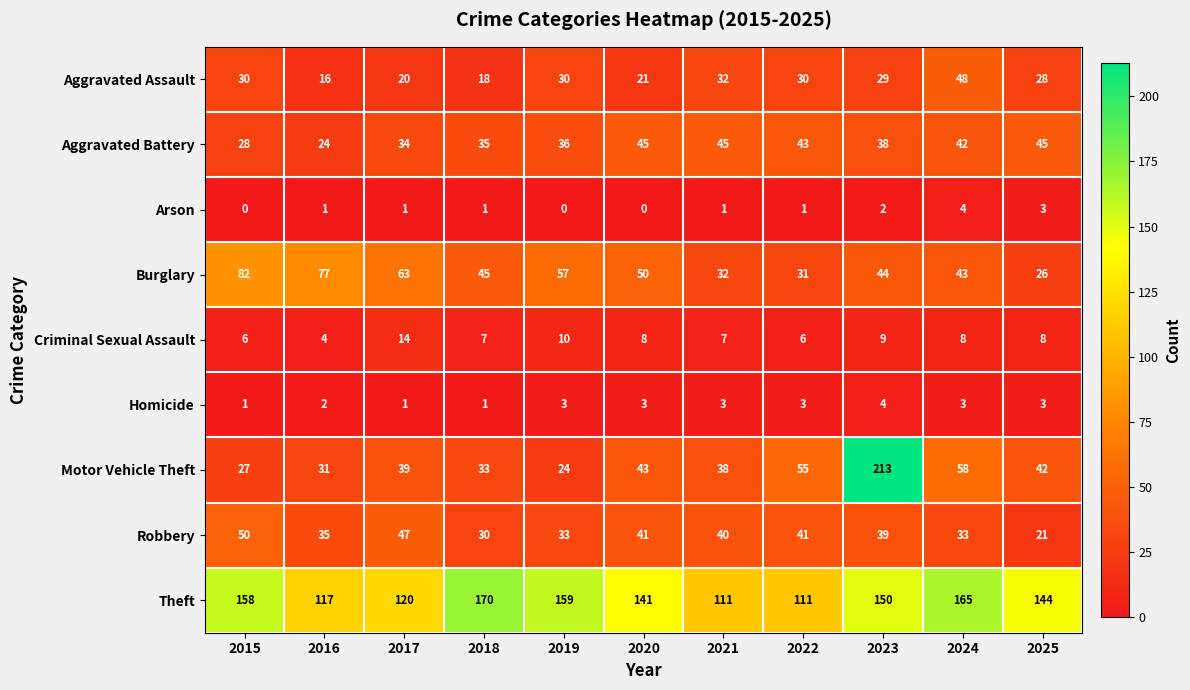

At how many categories does at least one series exceed 13?

11